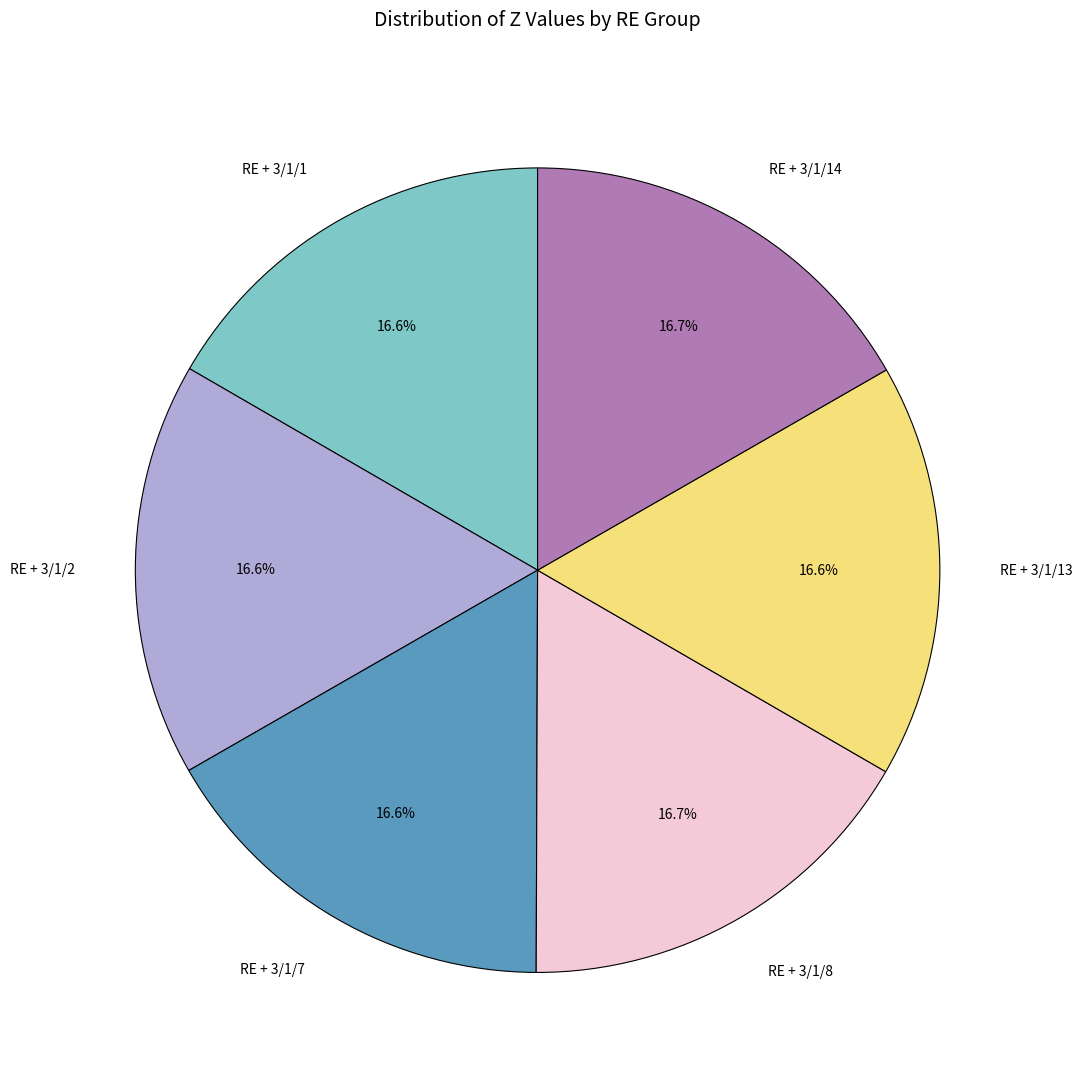

Do RE + 3/1/8 and RE + 3/1/7 together represent more than half of the pie?

No